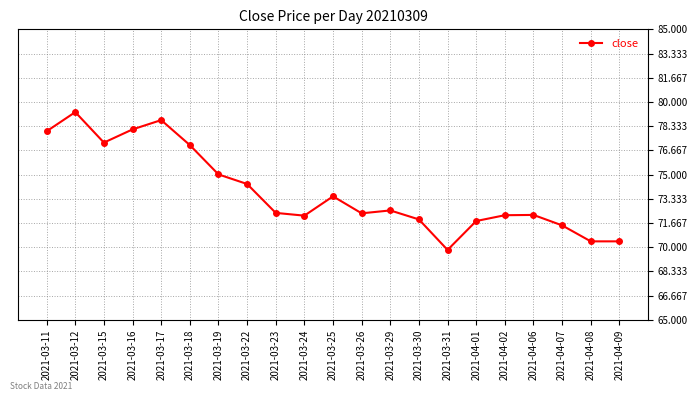

Count the number of categories in the chart.

21